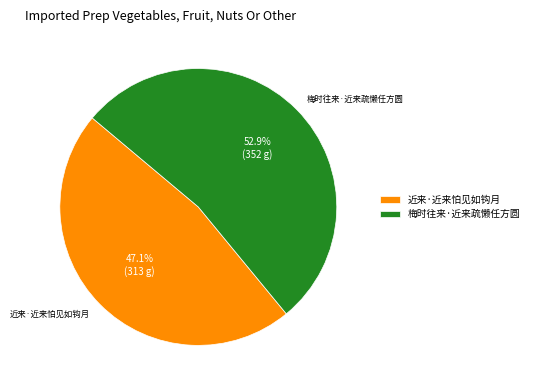

To the nearest percent, what is the difference between the 梅时往来·近来疏懒任方圆 and 近来·近来怕见如钩月 slice percentages?

6%